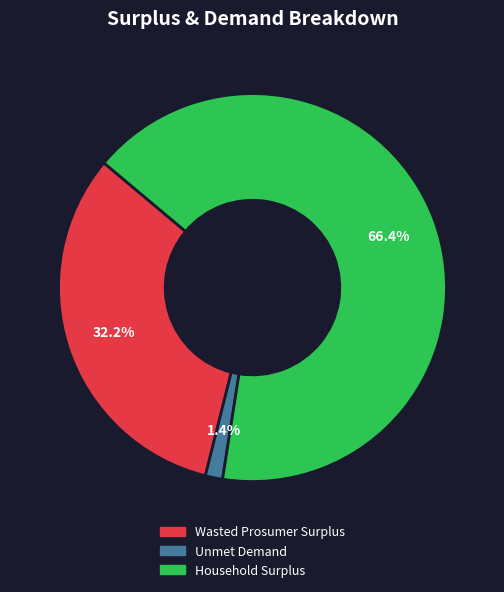

Which category accounts for the majority?

Household Surplus